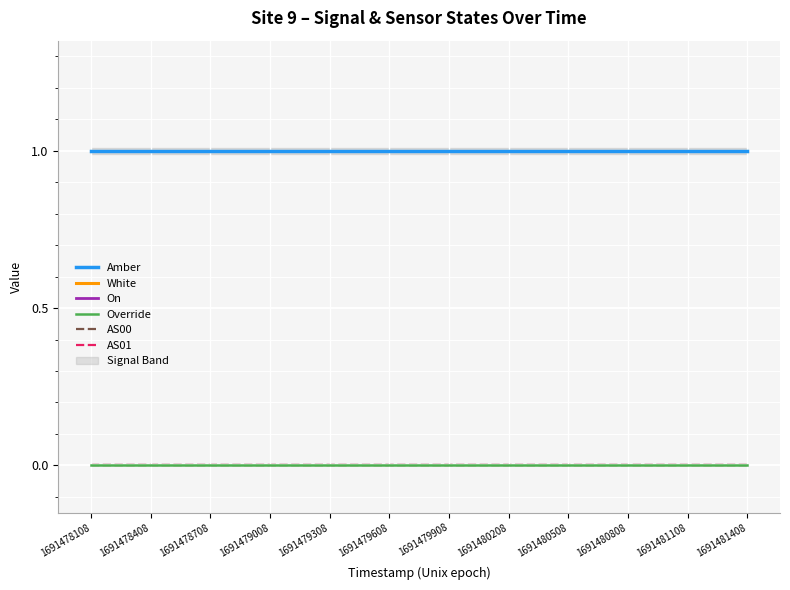

True or false: AS01 and White intersect in this chart.

False